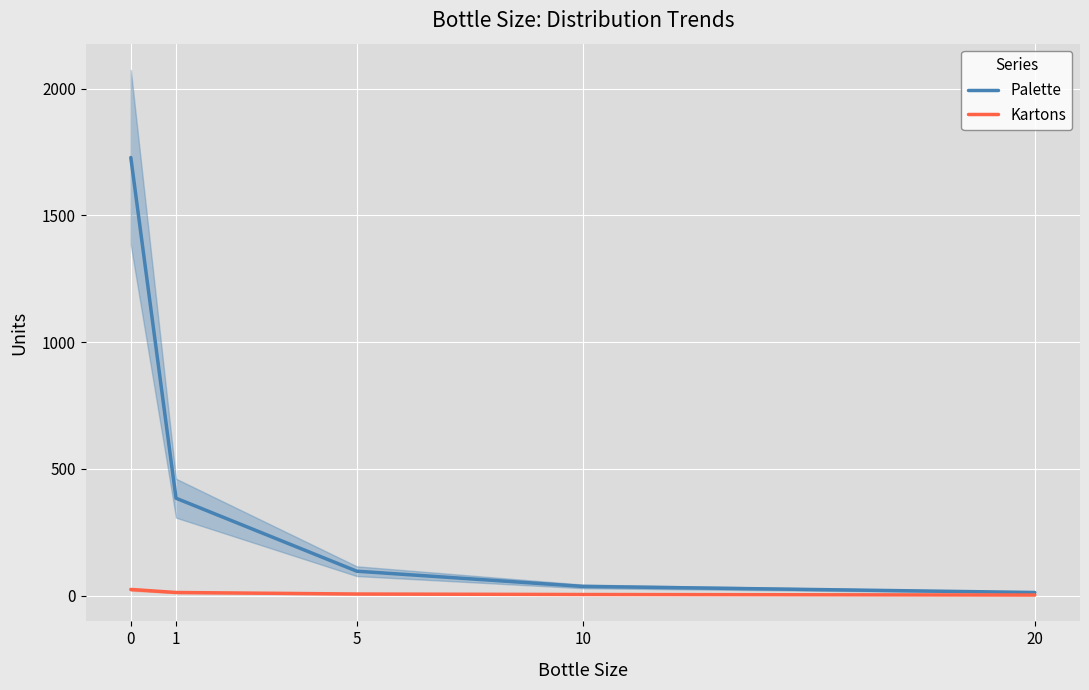

How many categories are shown in the chart?

5